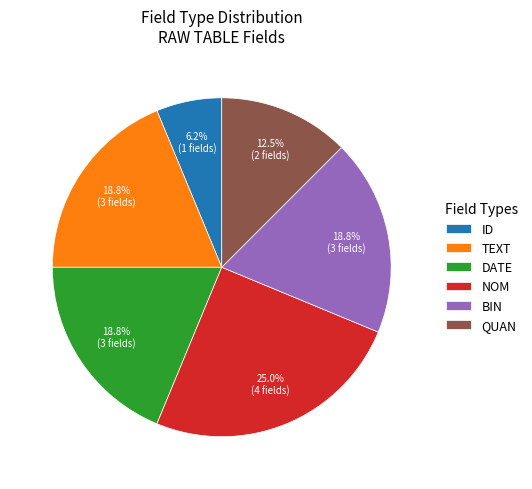

Which slice is the largest?

NOM